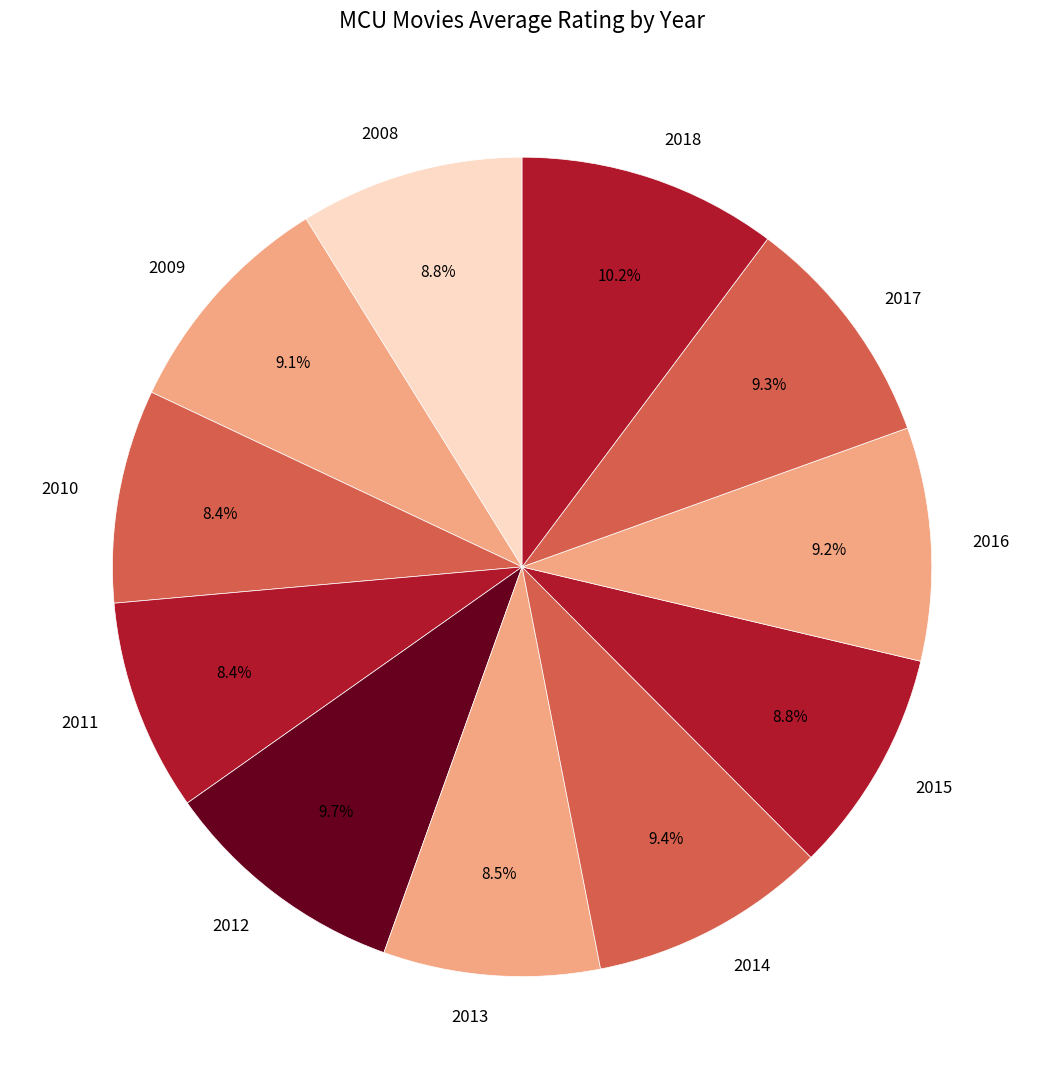

Does any single category account for the majority?

No